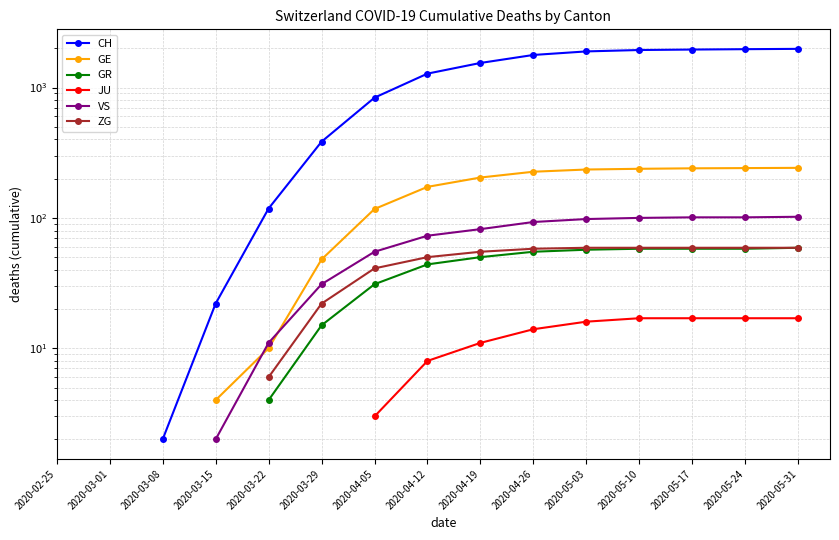

How many intersections are there between GE and VS?

2